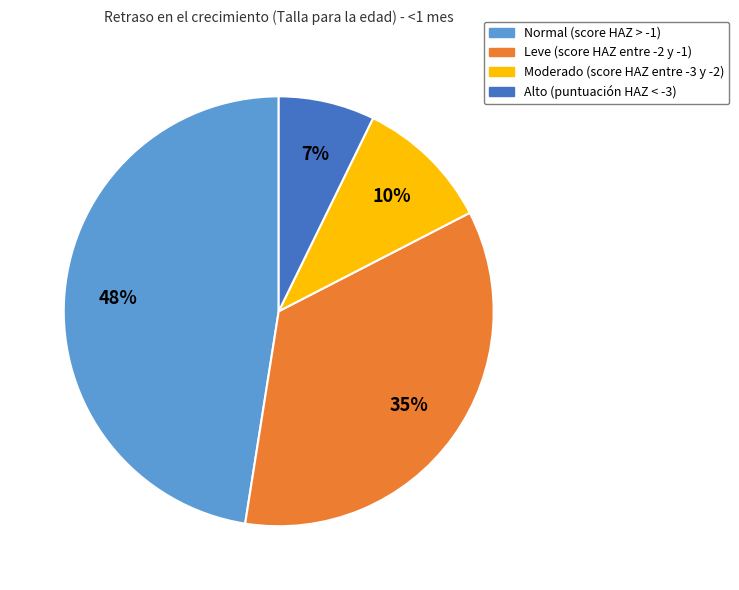

What is the largest slice in the pie chart?

Normal (score HAZ > -1)